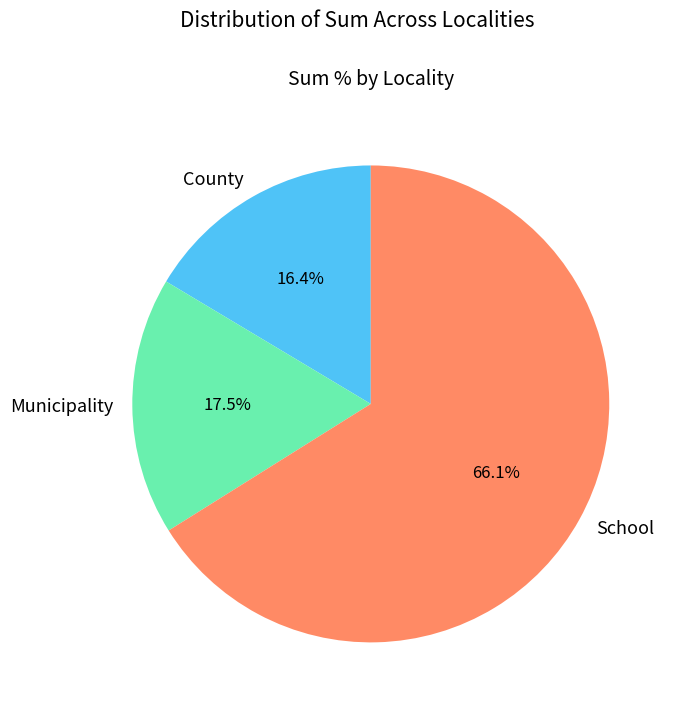

How many slices are in this pie chart?

3